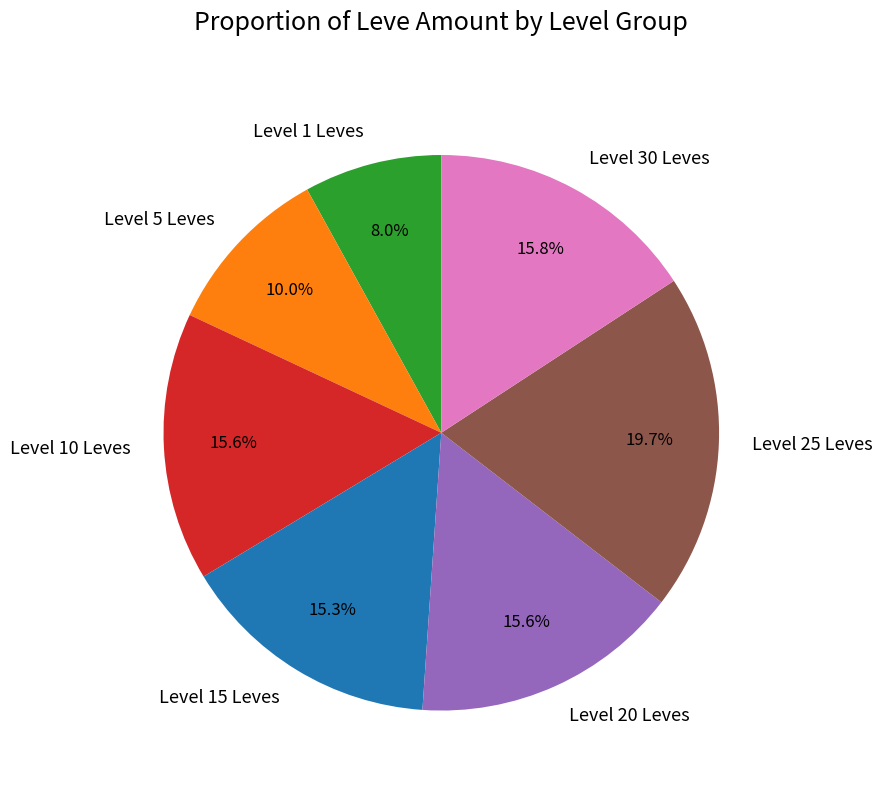

Combined, do Level 10 Leves and Level 1 Leves account for over 50%?

No